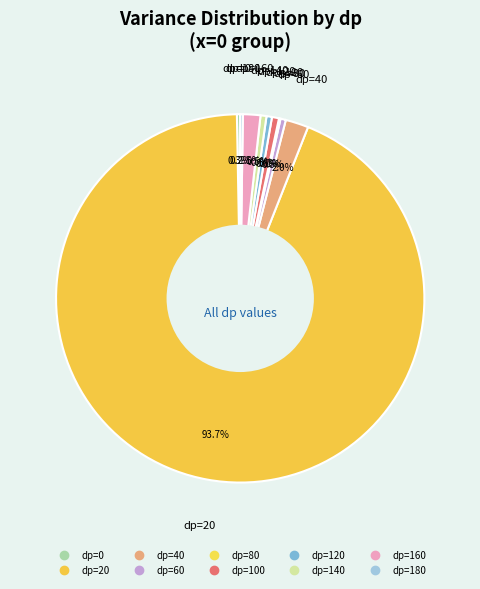

Which slice represents more than half of the pie?

x=0, dp=20